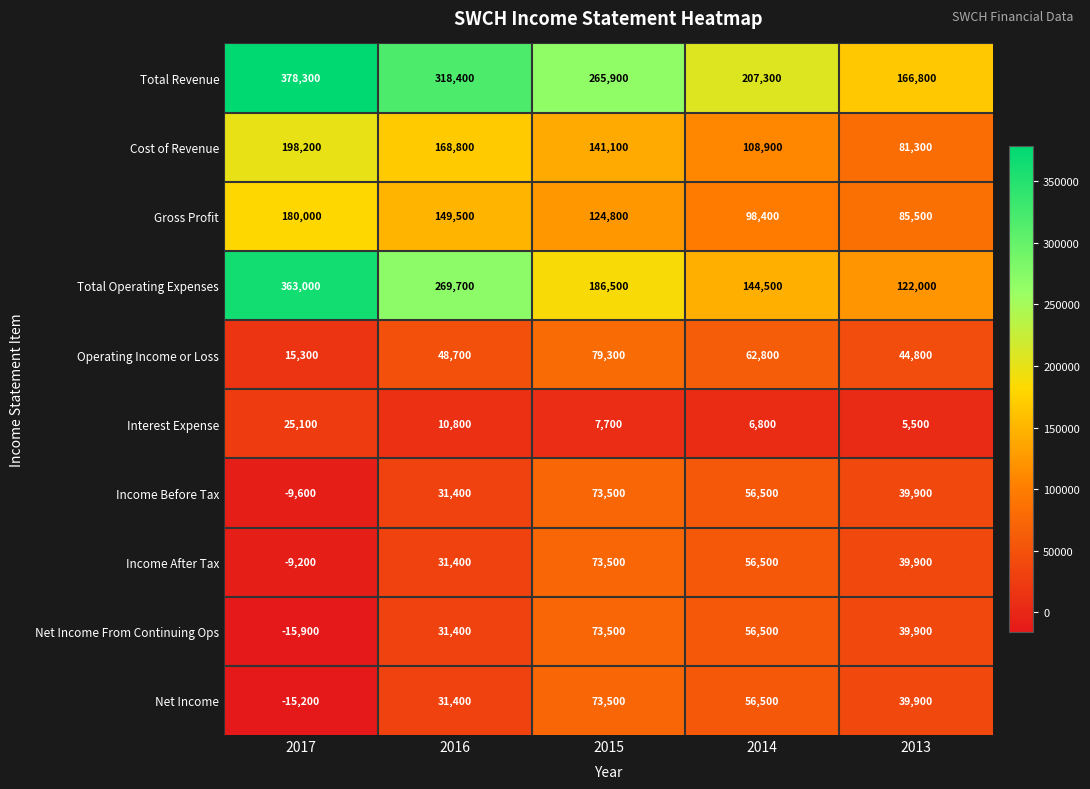

What is the difference between the maximum and minimum values in the Interest Expense series?

19600